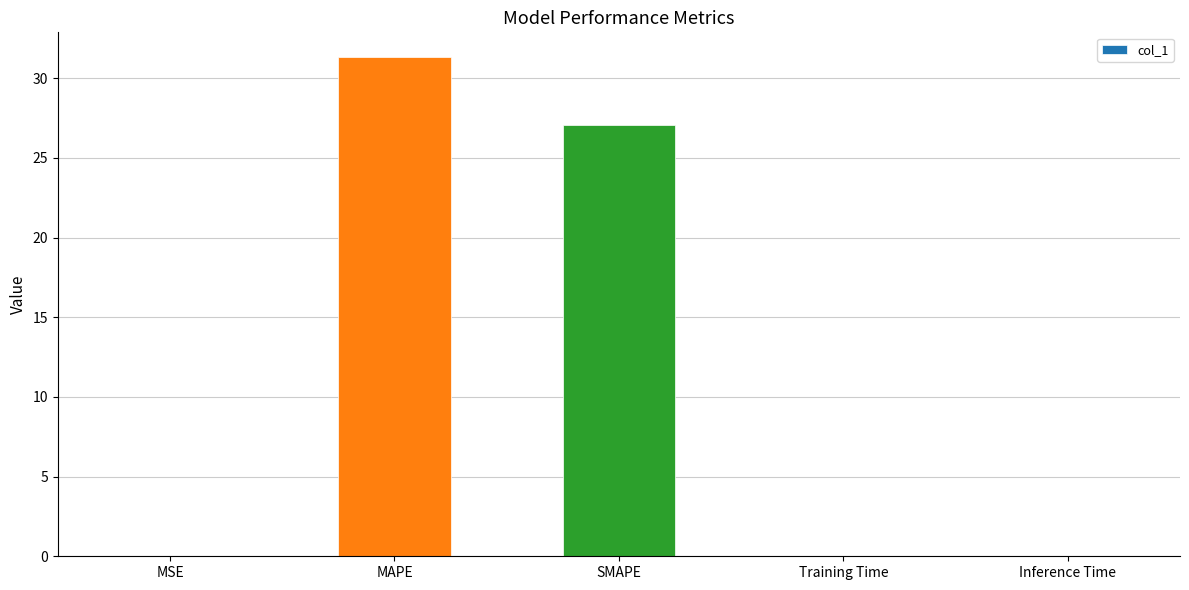

At which label is the value closest to 15?

SMAPE